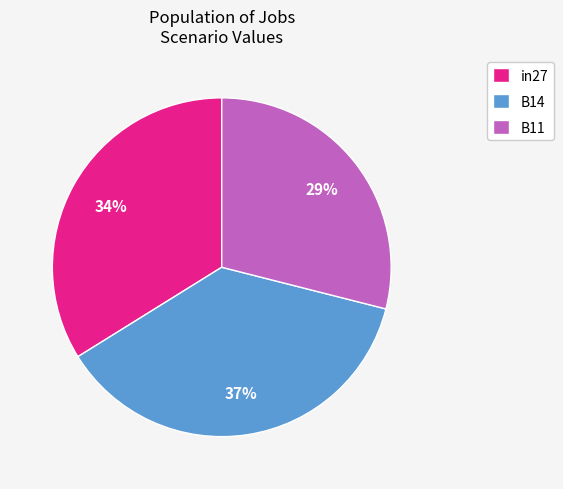

Count the number of slices in the pie.

3